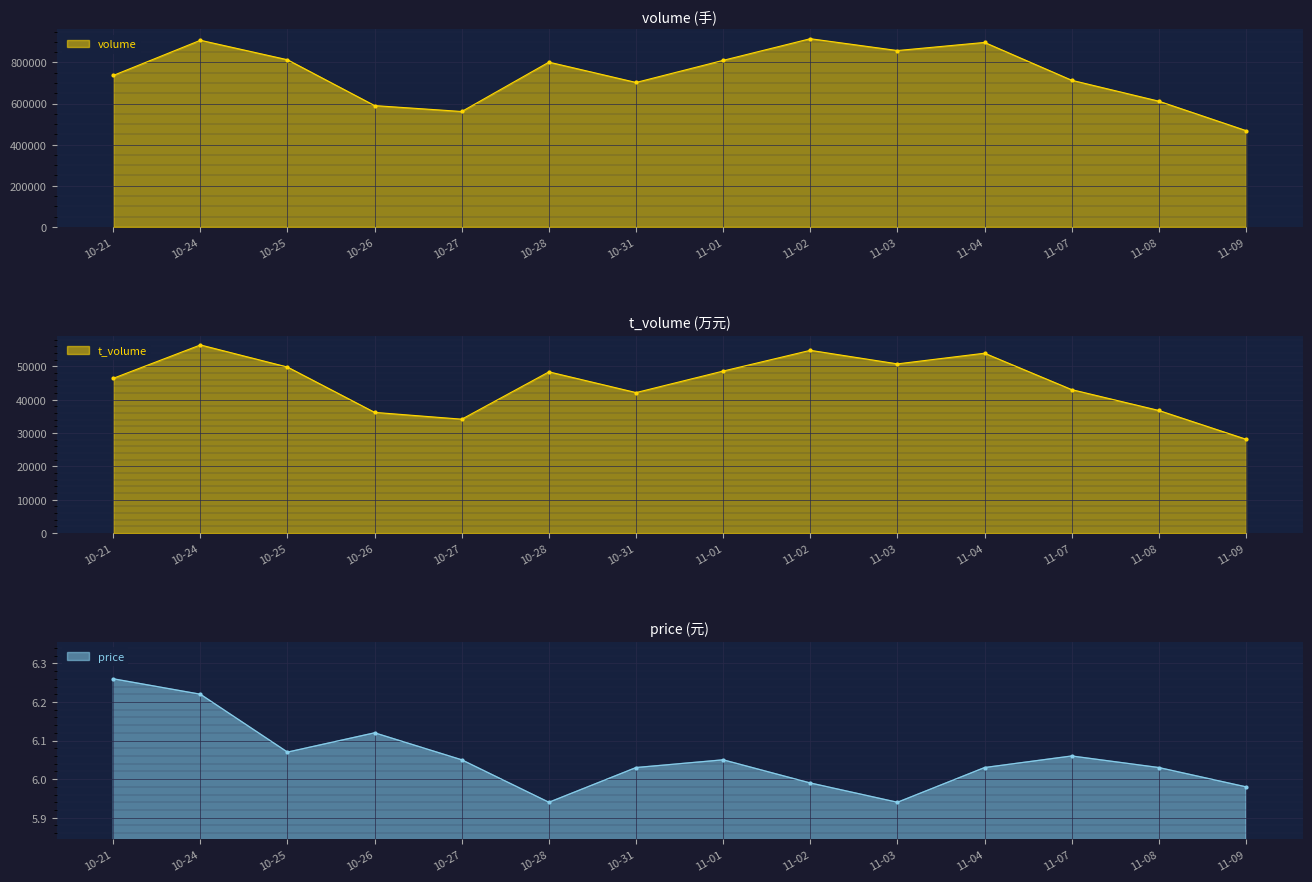

What are all the series names shown in the legend?

volume, t_volume, price